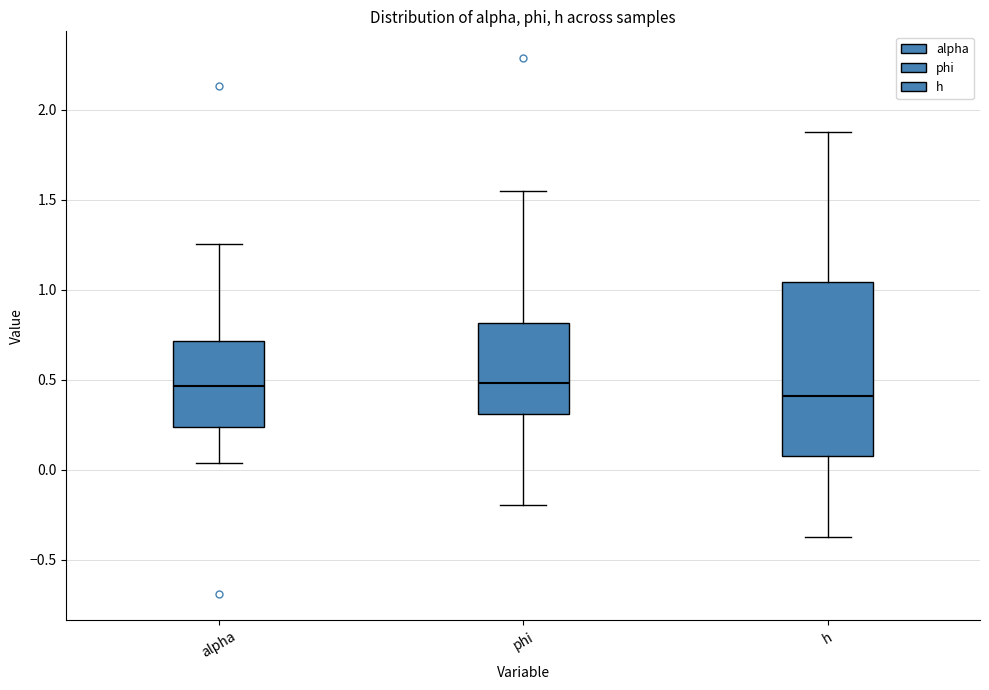

Which box is the tallest, from its lower edge to its upper edge?

h